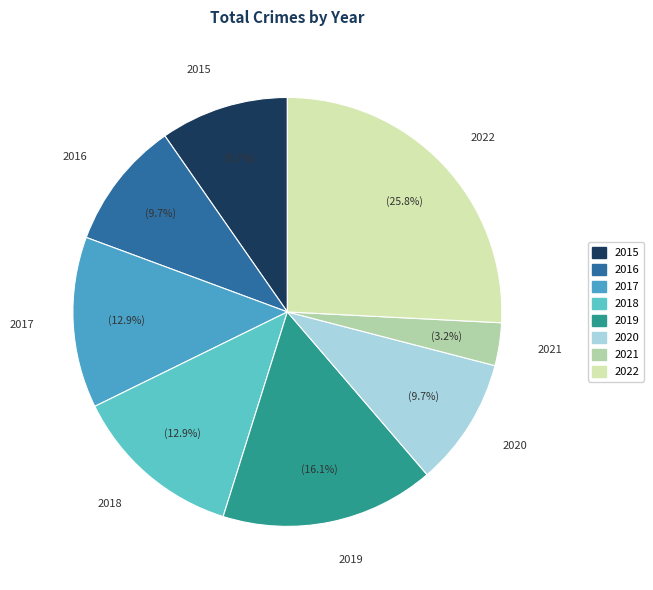

Approximately how many times larger is the value at 2020 compared to 2019?

0.6